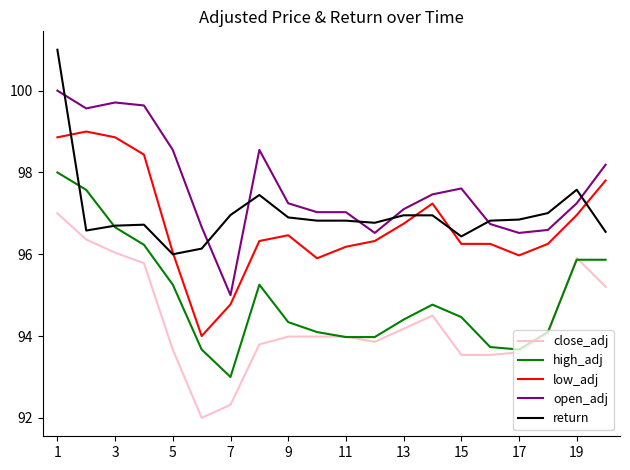

What is the average value of the open_adj series?

97.6